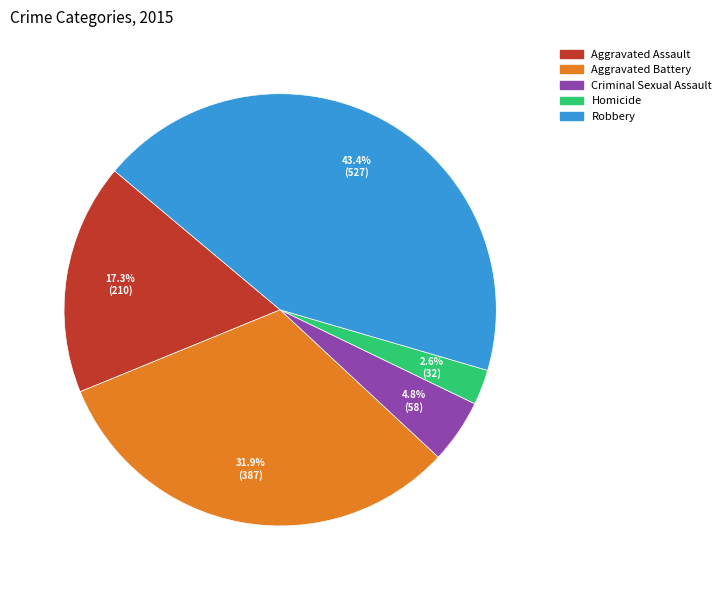

To the nearest percent, what portion does Criminal Sexual Assault represent?

5%